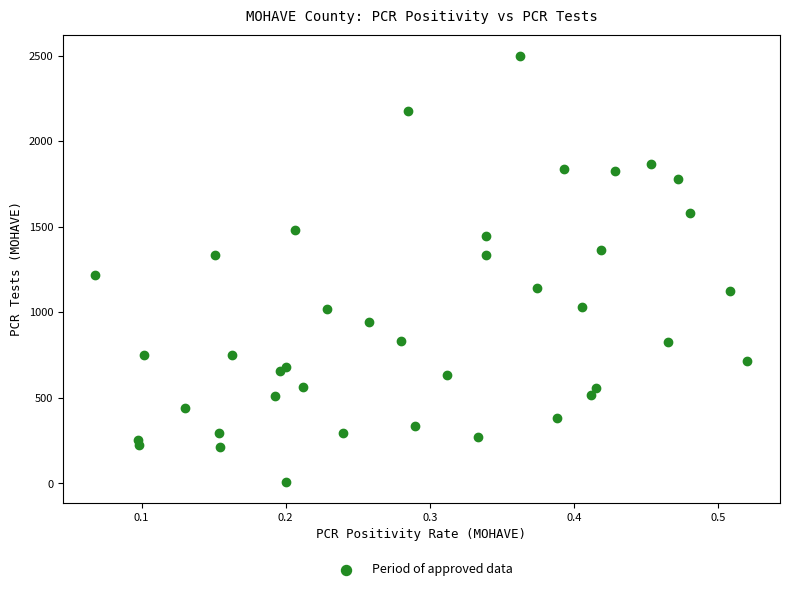

What Y value in the scatter plot is closest to 1253?

1219